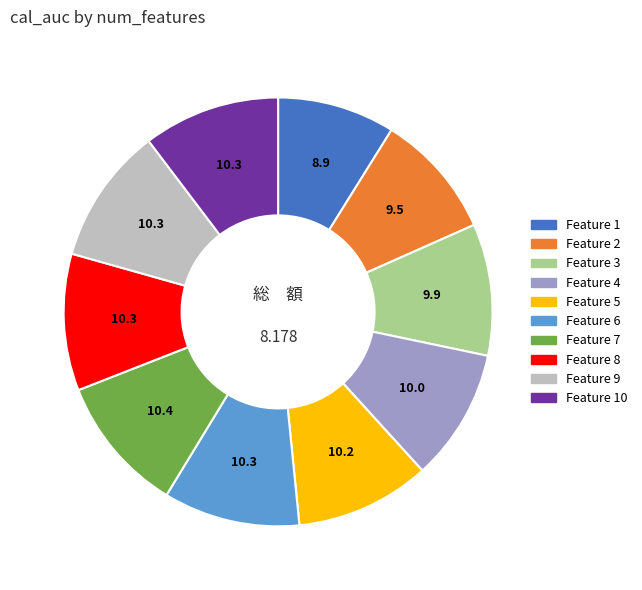

Does any single category account for the majority?

No